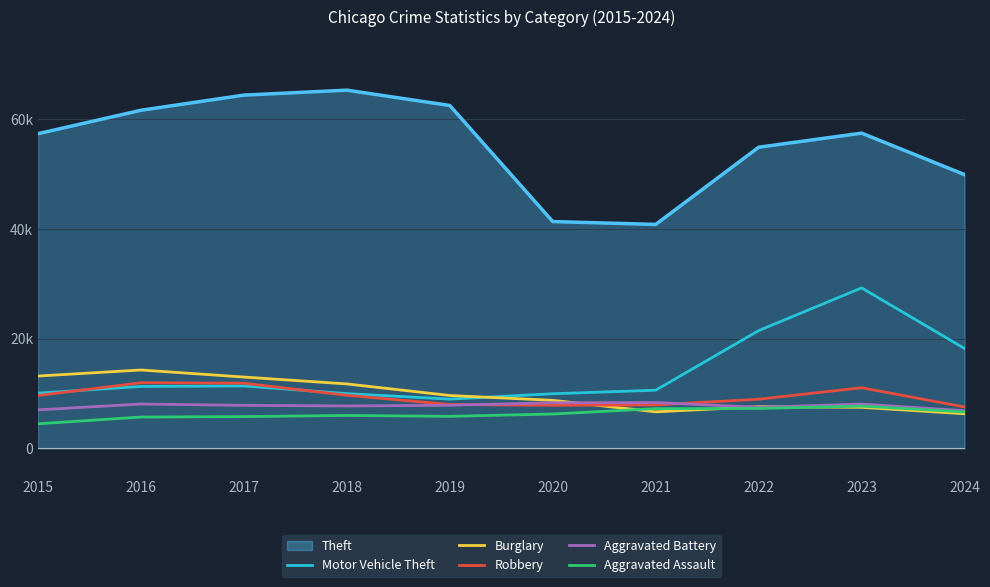

What is the highest value of the Aggravated Battery series?

8347